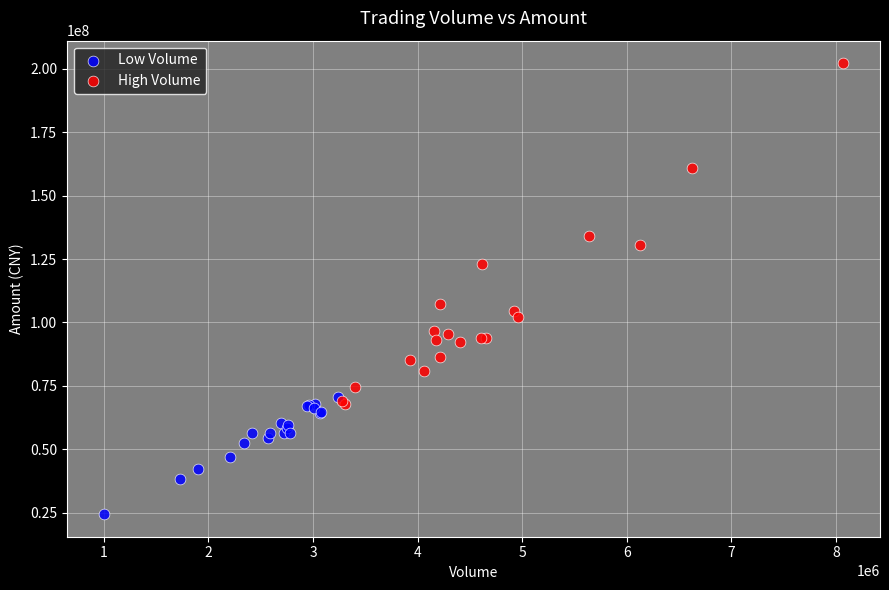

Which series reaches the minimum Y coordinate?

Low Volume